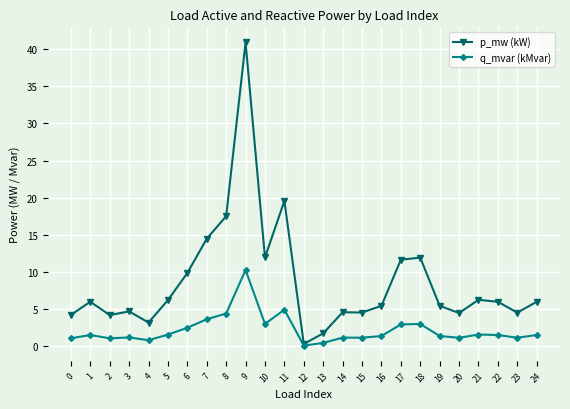

What value does the q_mvar (kMvar) series have at 0?

1.1